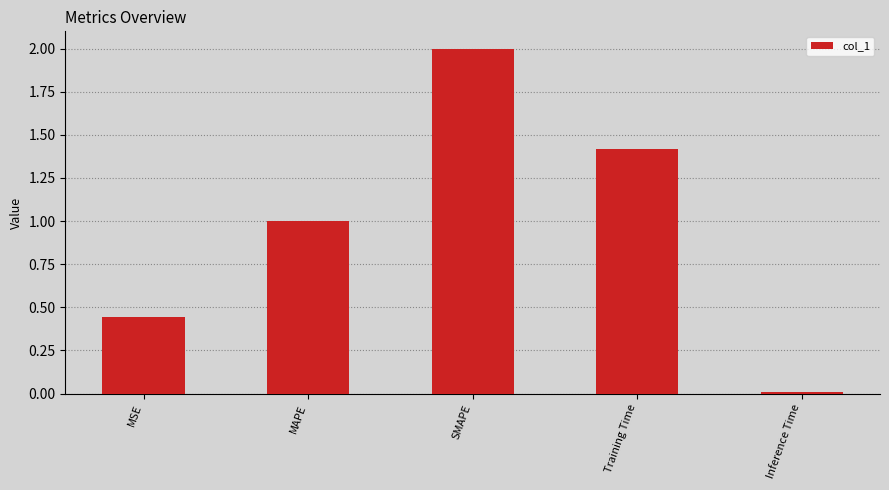

What is the label of the 3rd bar from the left?

SMAPE